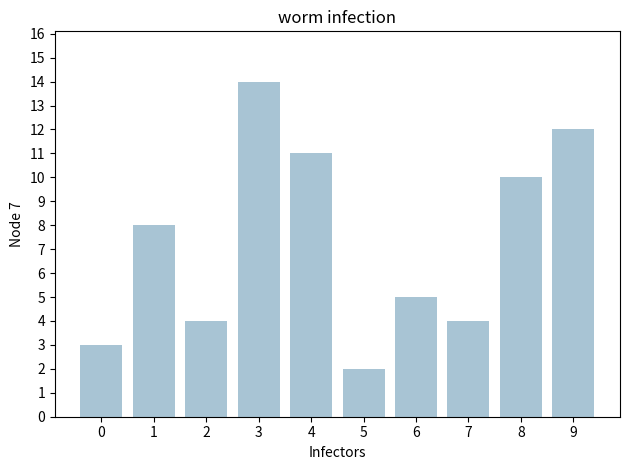

Which label corresponds to the largest value in the chart?

3